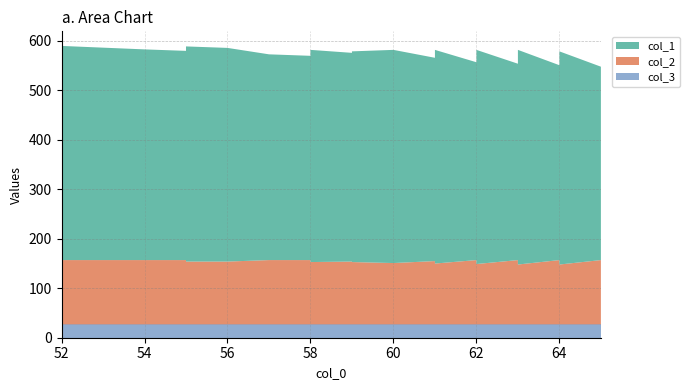

Reading left to right, list all the values displayed in this chart.

col_1: 433	426	423	431	435	432	416	413	421	425	429	422	426	431	411	432	400	408	412	416	429	433	397	405	409	413	421	430	434	394	402	406	410	418	431	391	399	403	407	415
col_2: 130	130	130	128	127	127	130	130	128	127	126	127	126	124	128	123	130	128	127	126	123	122	130	128	127	126	124	122	121	130	128	127	126	124	121	130	128	127	126	124
col_3: 27	27	27	27	27	27	27	27	27	27	27	27	27	27	27	27	27	27	27	27	27	27	27	27	27	27	27	27	27	27	27	27	27	27	27	27	27	27	27	27